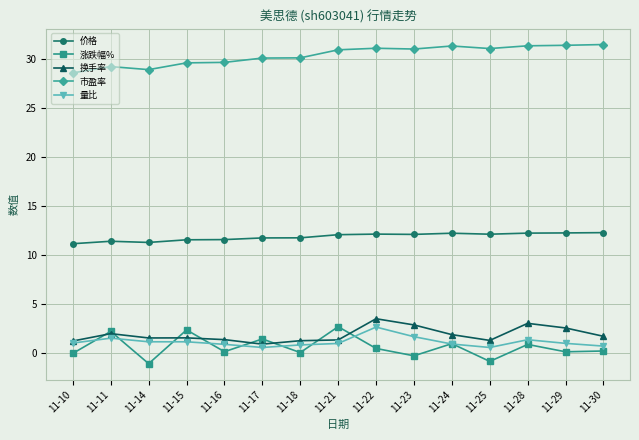

The value of 市盈率 at 11-21 is 30.9. True or false?

True